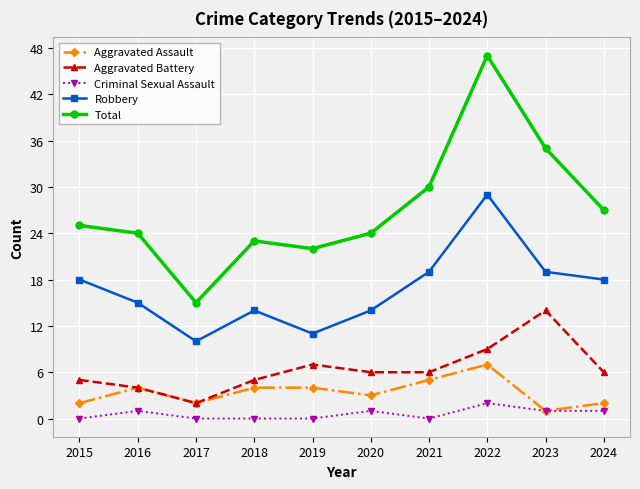

Does the chart have visible grid lines?

Yes